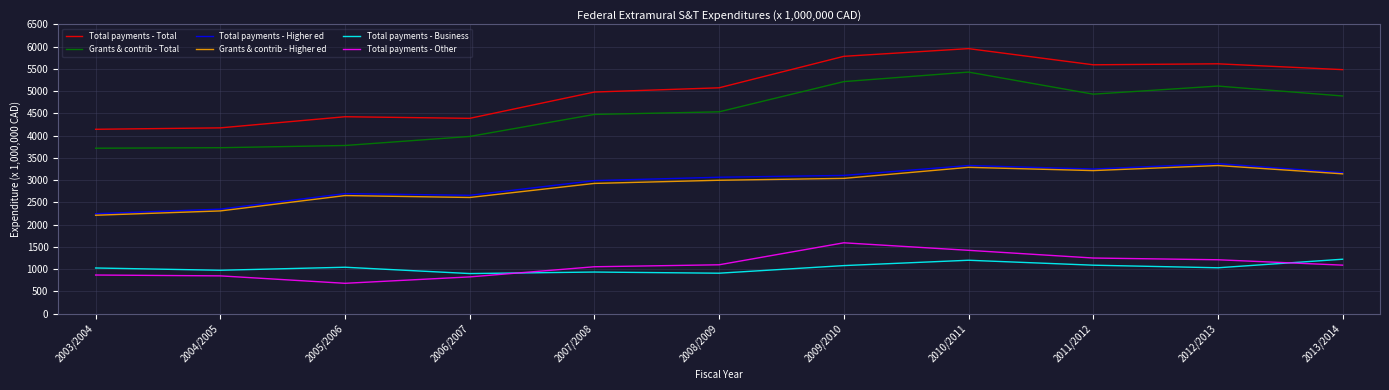

The value of Total payments - Total at 2008/2009 is 5075. True or false?

True